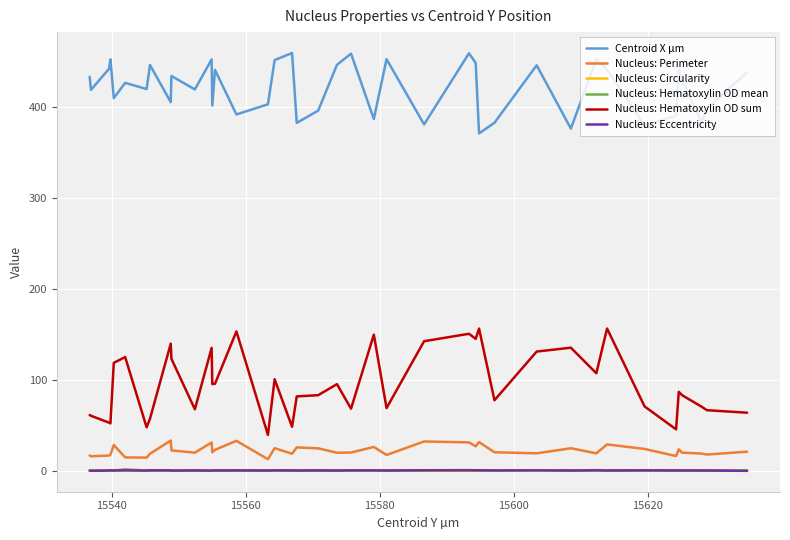

Which series has the widest spread of values?

Nucleus: Hematoxylin OD sum